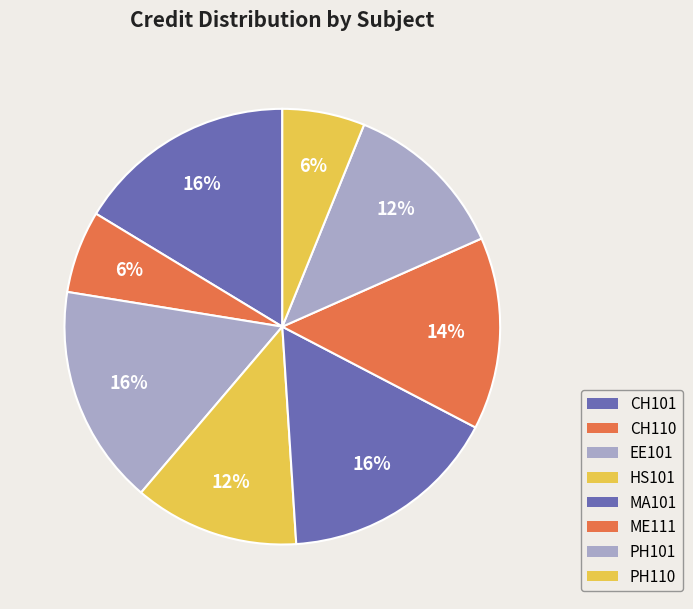

What percentage is the HS101 slice, to the nearest percent?

12%